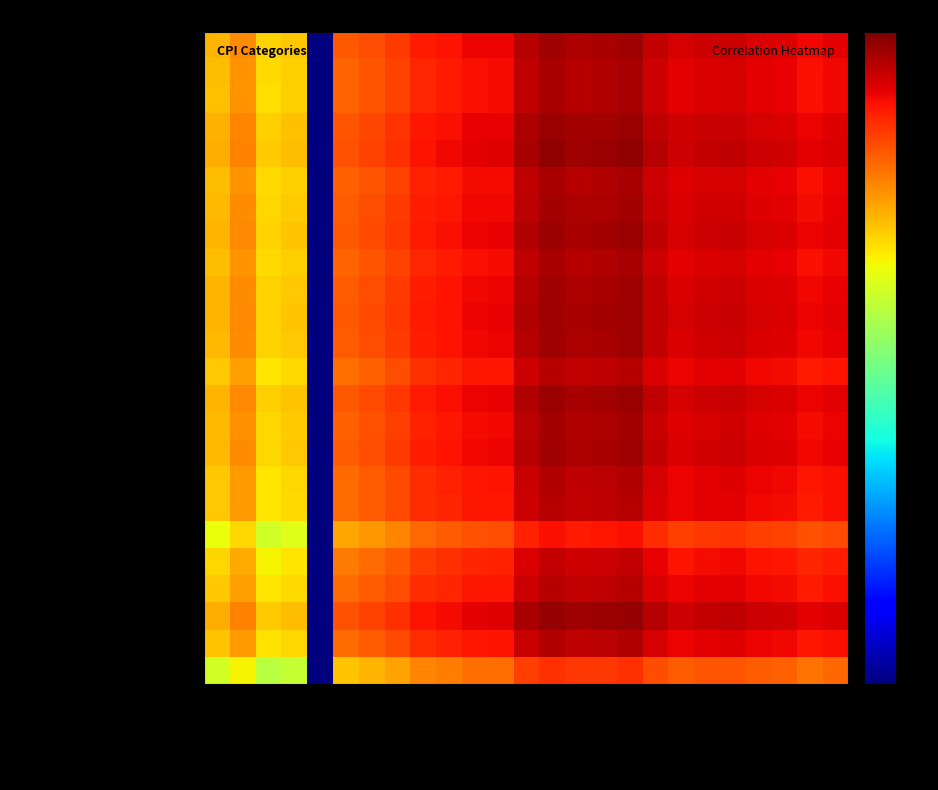

What is the difference between the highest and lowest values at May-21?

12059.8